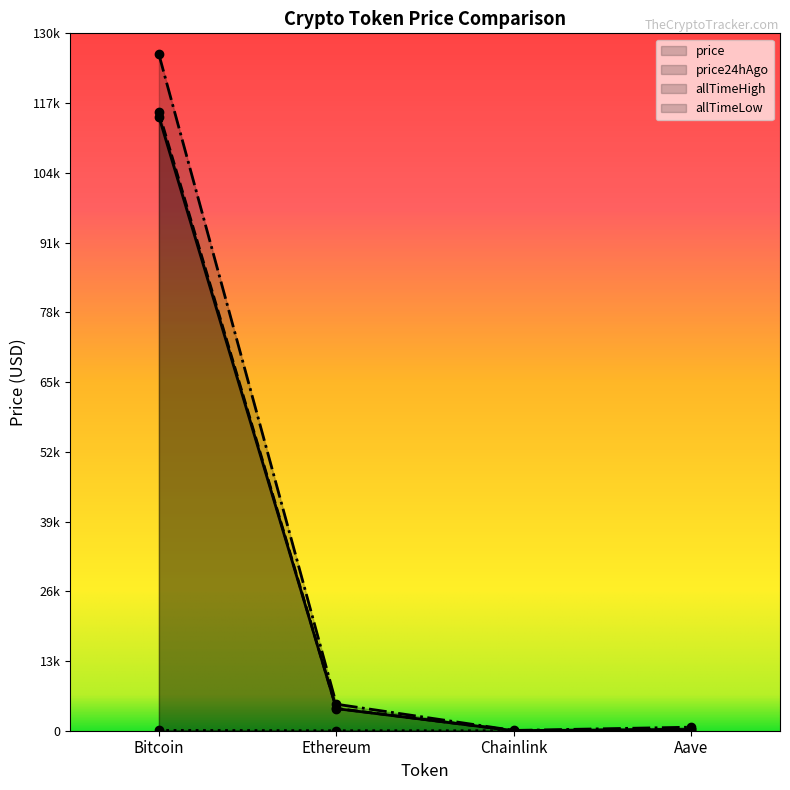

True or false: price and allTimeLow intersect in this chart.

False